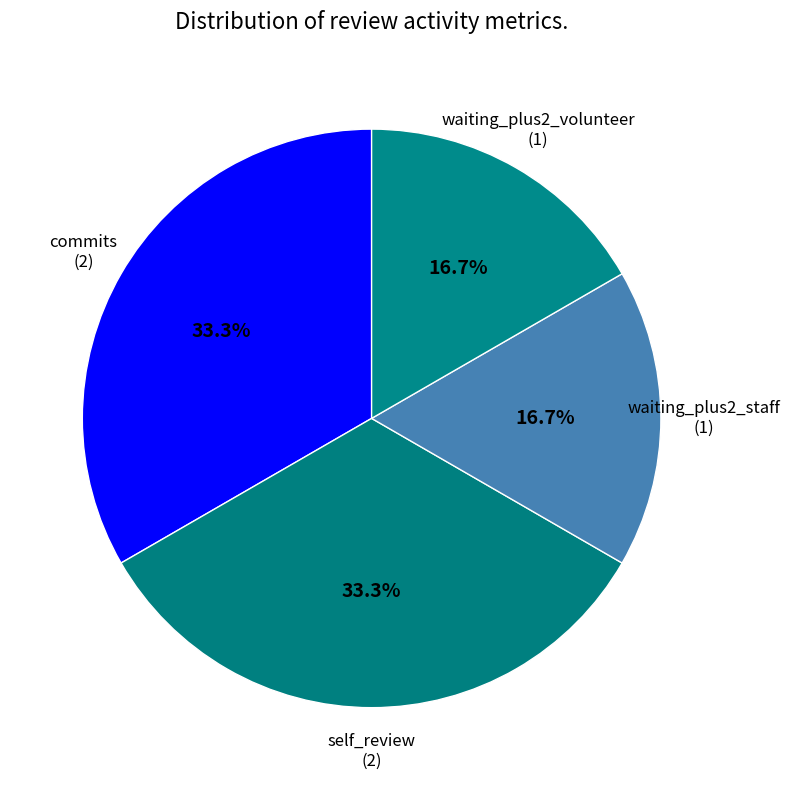

Count the number of slices in the pie.

4